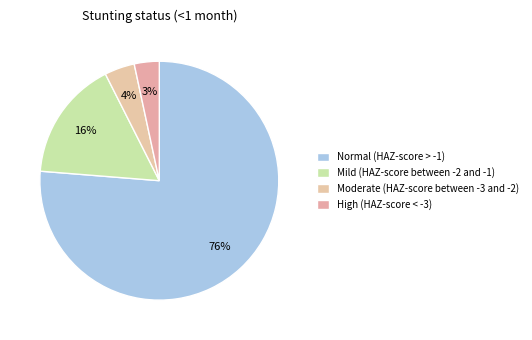

How many slices are in this pie chart?

4